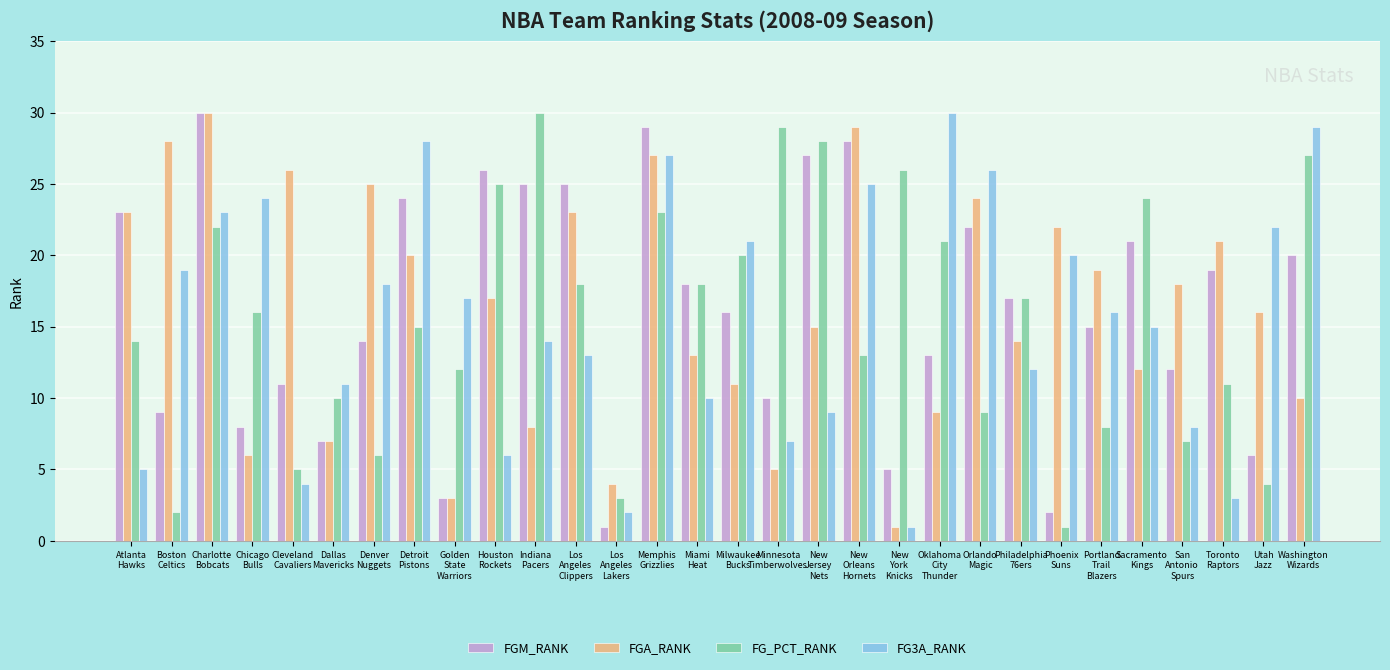

Is the value of FGA_RANK at Atlanta
Hawks greater than the value of FG3A_RANK at Phoenix
Suns?

Yes